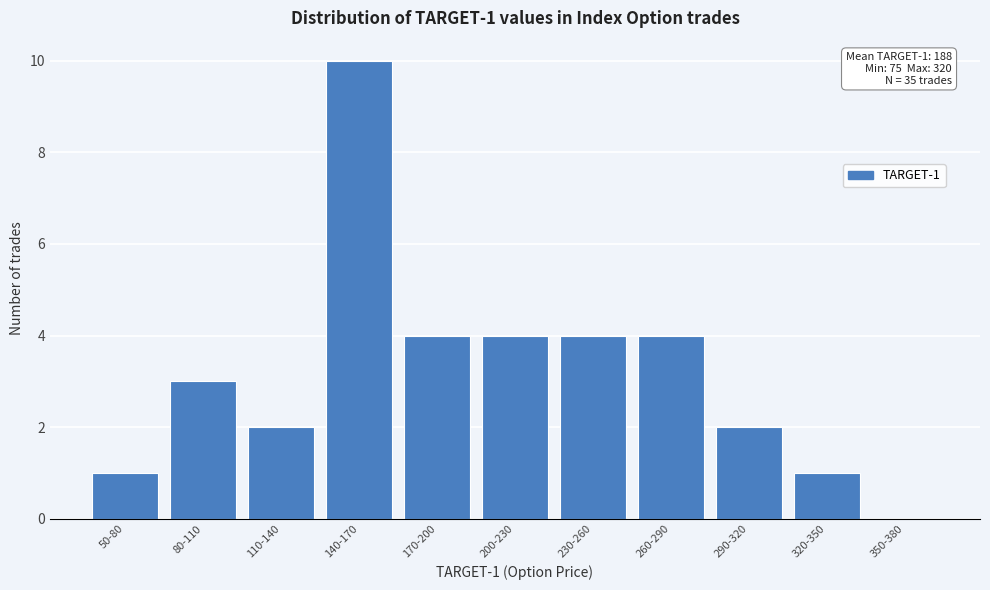

Reading right to left, what are all the values shown in this chart?

350-380=0	320-350=1	290-320=2	260-290=4	230-260=4	200-230=4	170-200=4	140-170=10	110-140=2	80-110=3	50-80=1